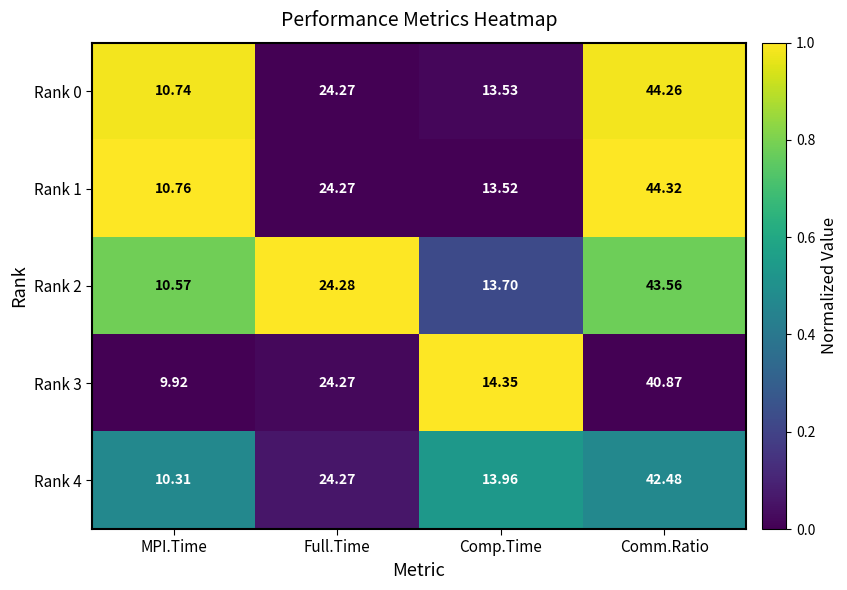

Which category has the lowest value in the Rank 2 series?

MPI.Time